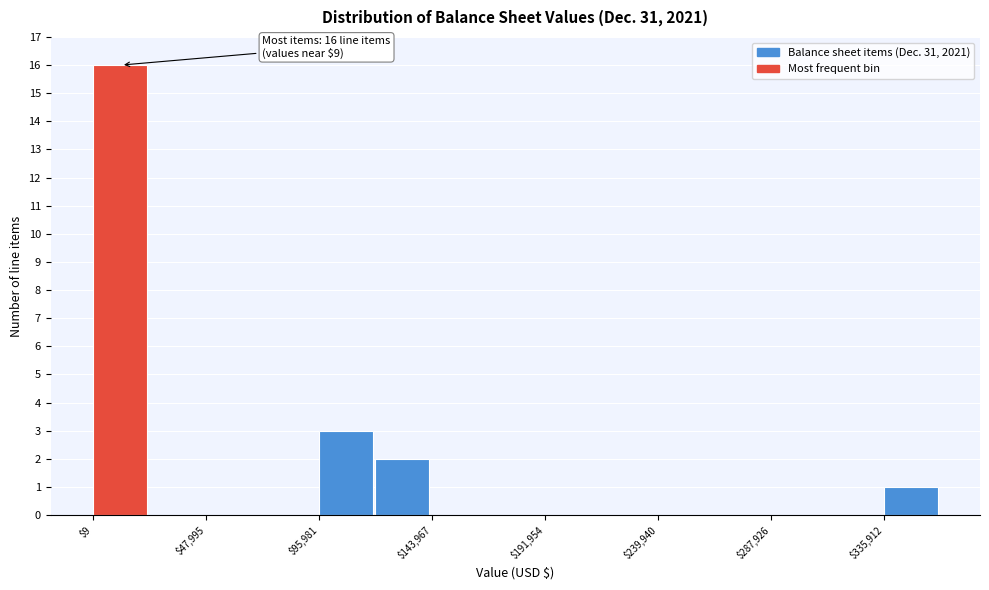

Which range on the x-axis has the tallest bar?

0 to 25000